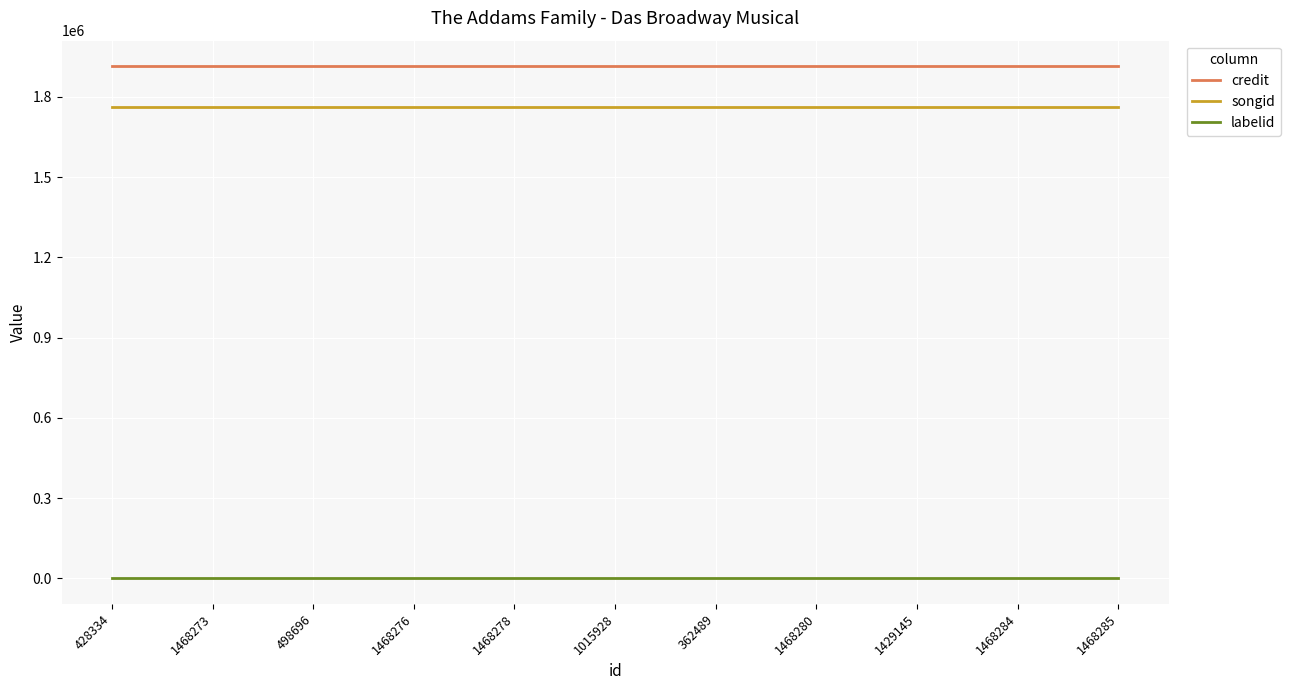

True or false: credit and labelid intersect in this chart.

False